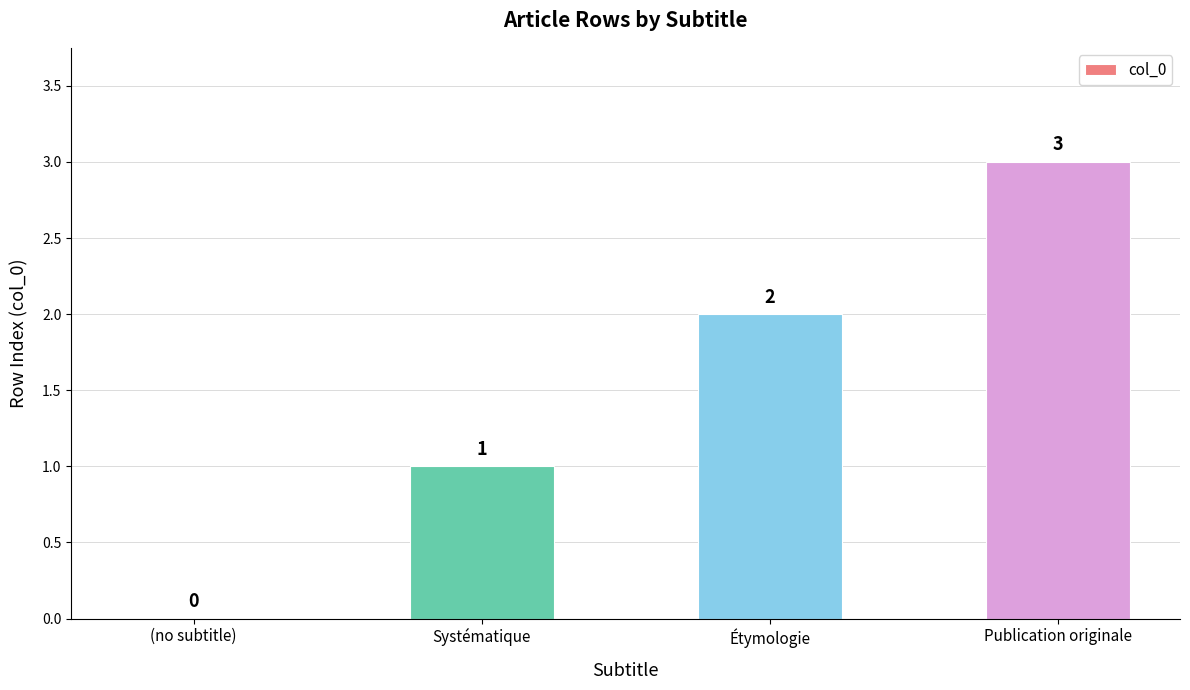

Between (no subtitle) and Étymologie, which is larger?

Étymologie